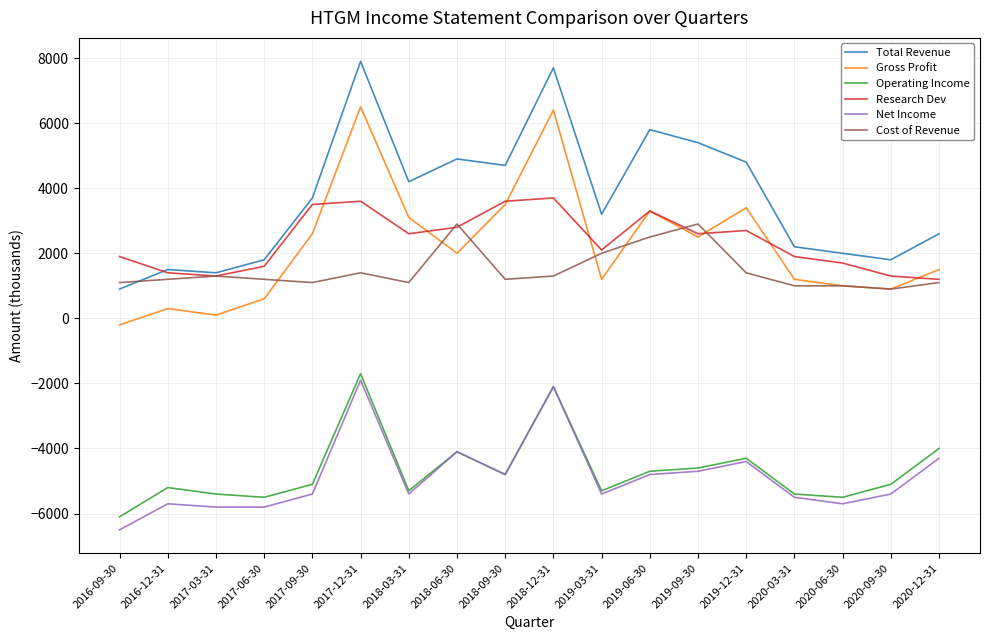

How many lines are shown in the chart?

6